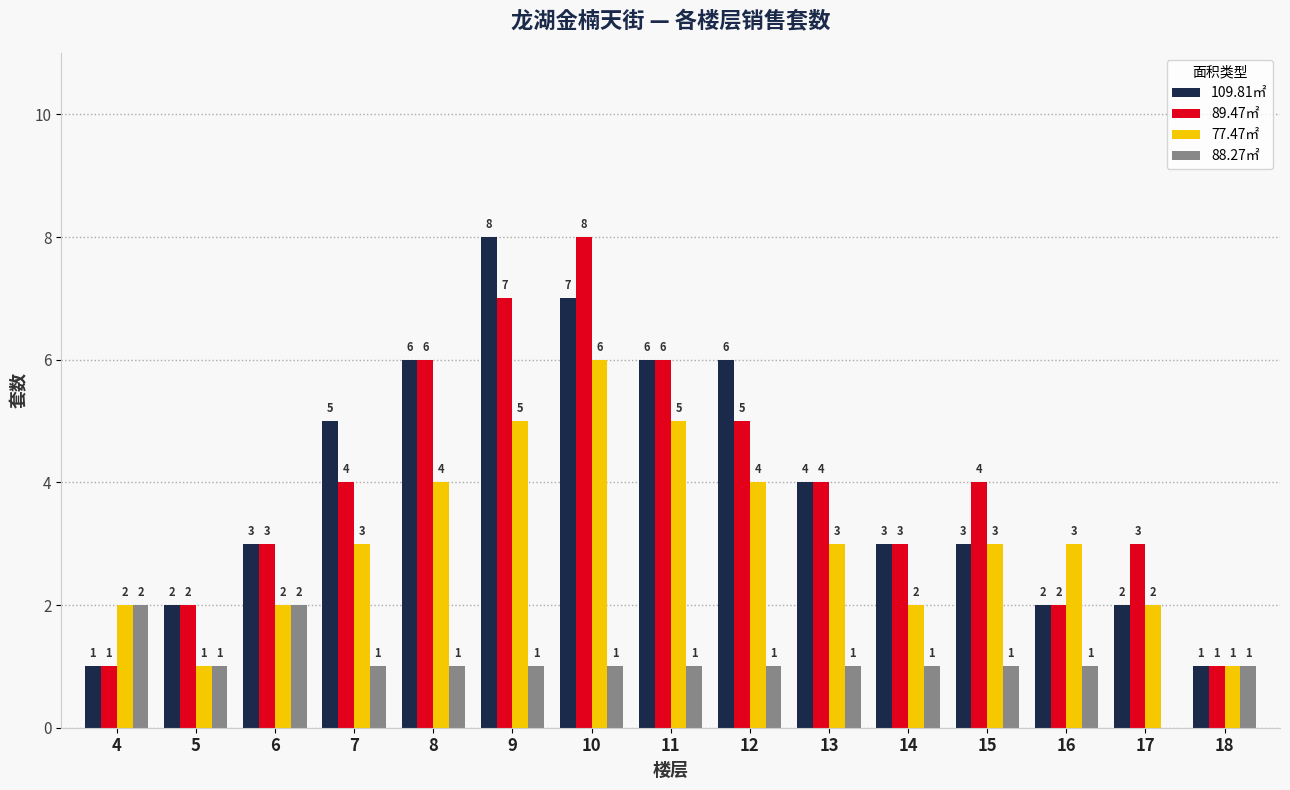

At which category is the sum across all series the highest?

10